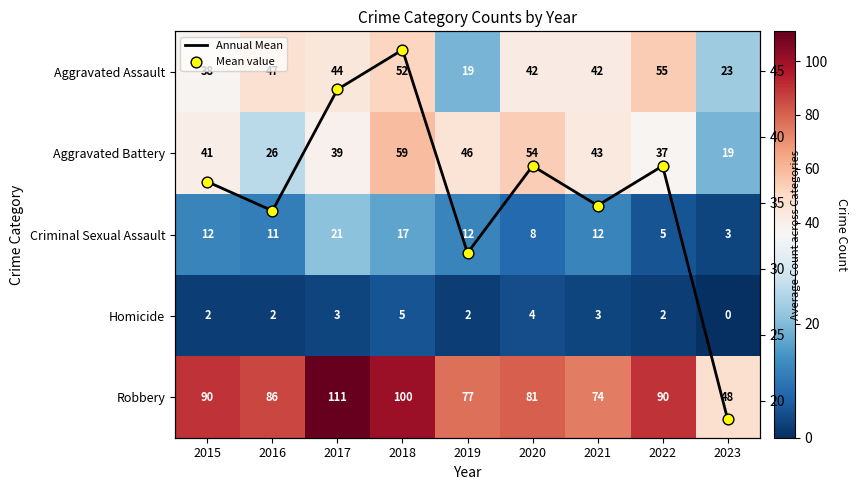

At how many categories does at least one series exceed 70?

8